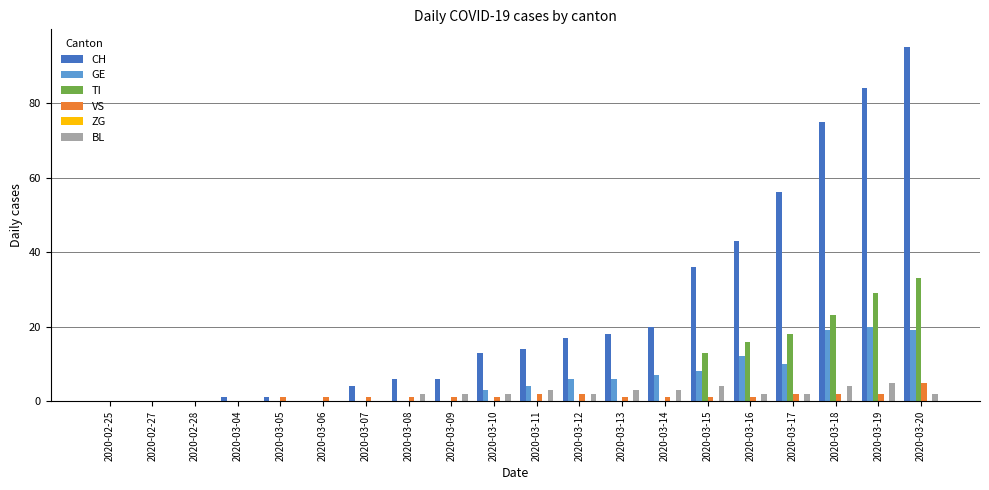

How many series are shown in this chart?

5